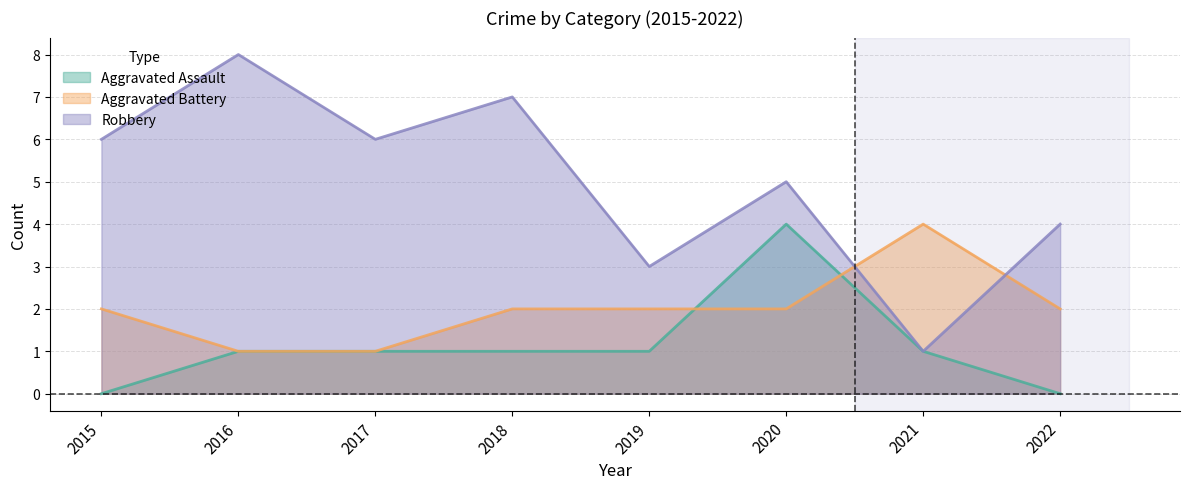

What are all the series names shown in the legend?

Aggravated Assault, Aggravated Battery, Robbery